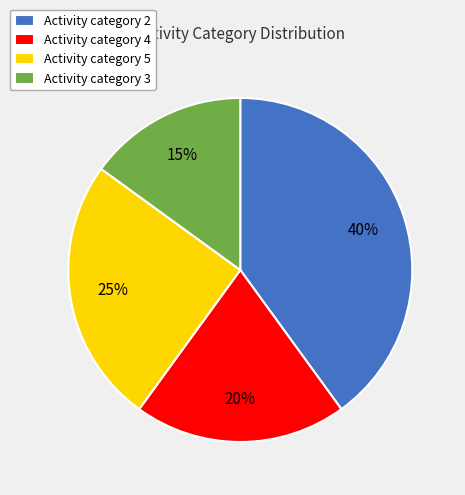

Count the number of slices in the pie.

4